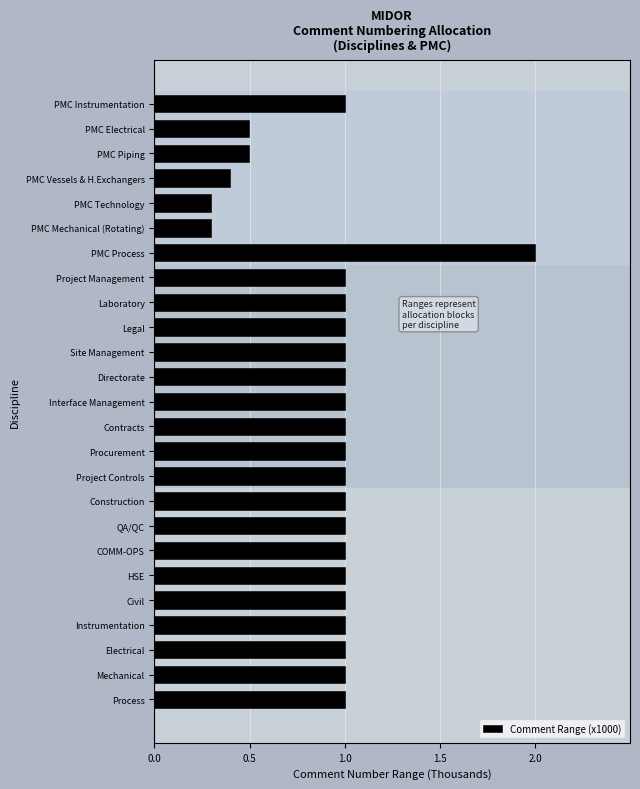

Reading bottom to top, transcribe all the data shown in this chart.

Process=1.0	Mechanical=1.0	Electrical=1.0	Instrumentation=1.0	Civil=1.0	HSE=1.0	COMM-OPS=1.0	QA/QC=1.0	Construction=1.0	Project Controls=1.0	Procurement=1.0	Contracts=1.0	Interface Management=1.0	Directorate=1.0	Site Management=1.0	Legal=1.0	Laboratory=1.0	Project Management=1.0	PMC Process=2.0	PMC Mechanical (Rotating)=0.3	PMC Technology=0.3	PMC Vessels & H.Exchangers=0.4	PMC Piping=0.5	PMC Electrical=0.5	PMC Instrumentation=1.0